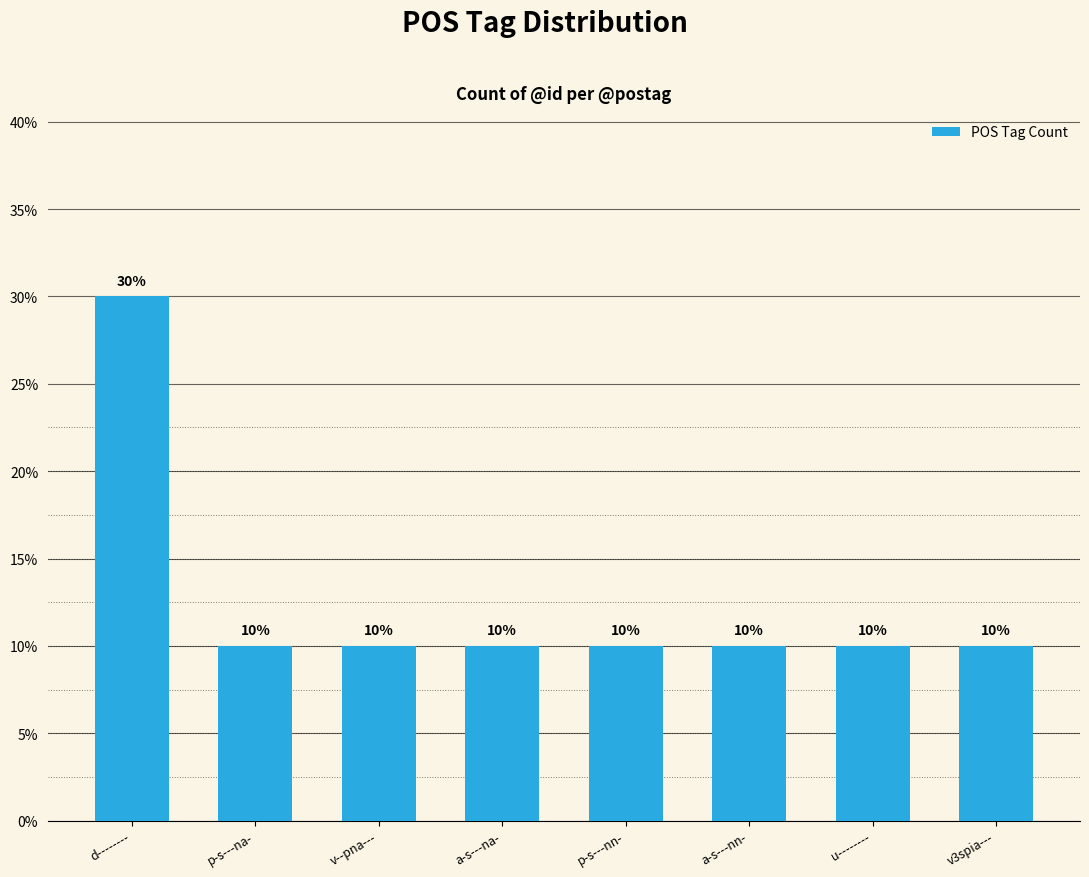

What is the sum of the values at v3spia--- and v--pna---?

0.2